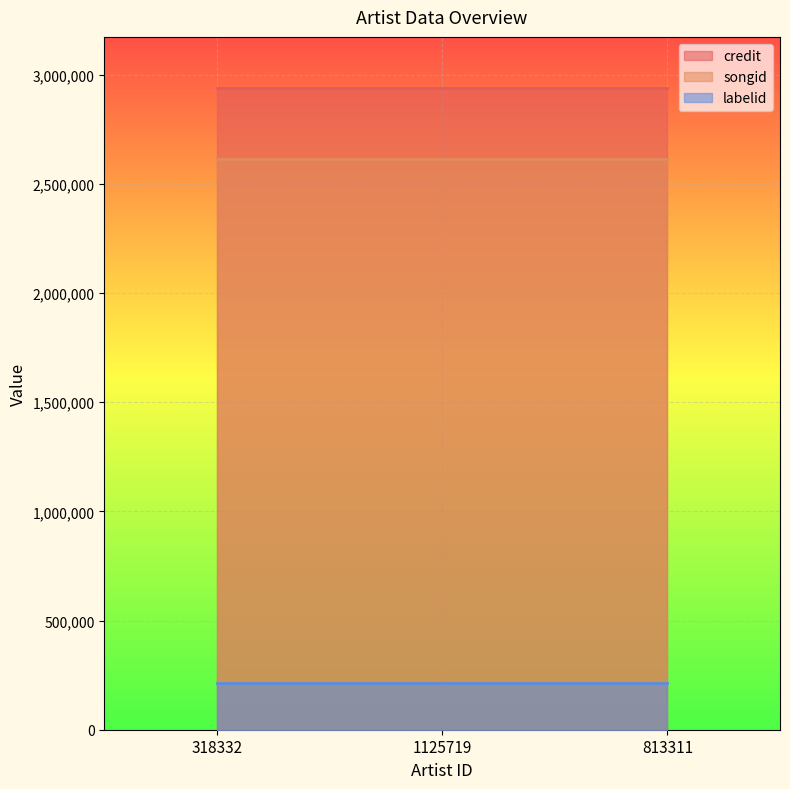

True or false: songid has a value of 1518001 at 318332.

False